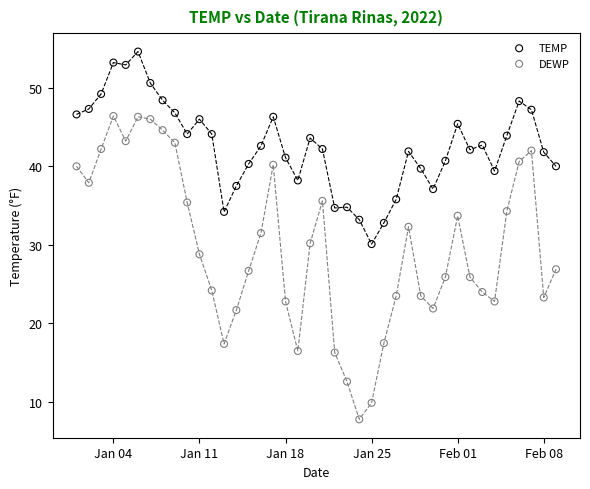

Which series contains the highest Y value?

TEMP